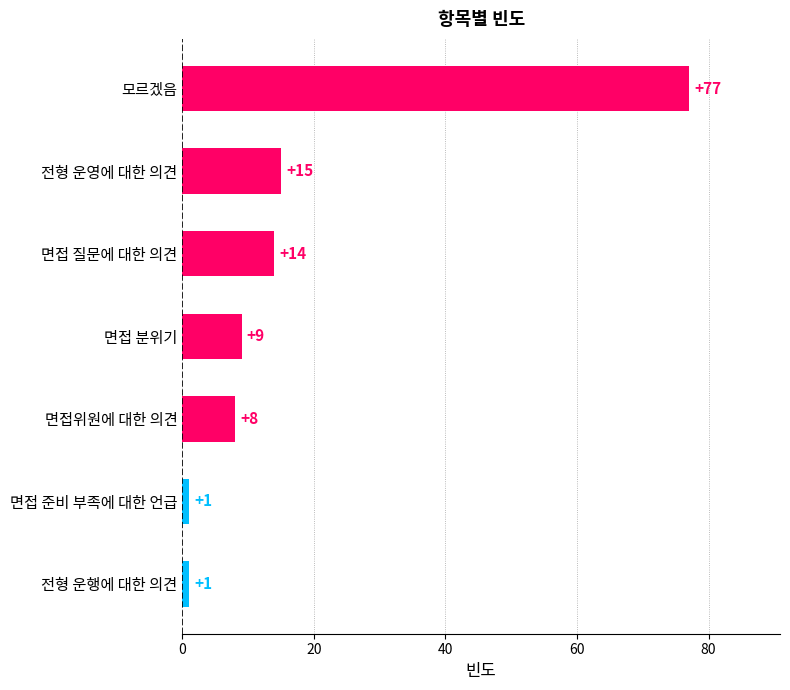

Reading top to bottom, list all the values displayed in this chart.

모르겠음=77	전형 운영에 대한 의견=15	면접 질문에 대한 의견=14	면접 분위기=9	면접위원에 대한 의견=8	면접 준비 부족에 대한 언급=1	전형 운행에 대한 의견=1